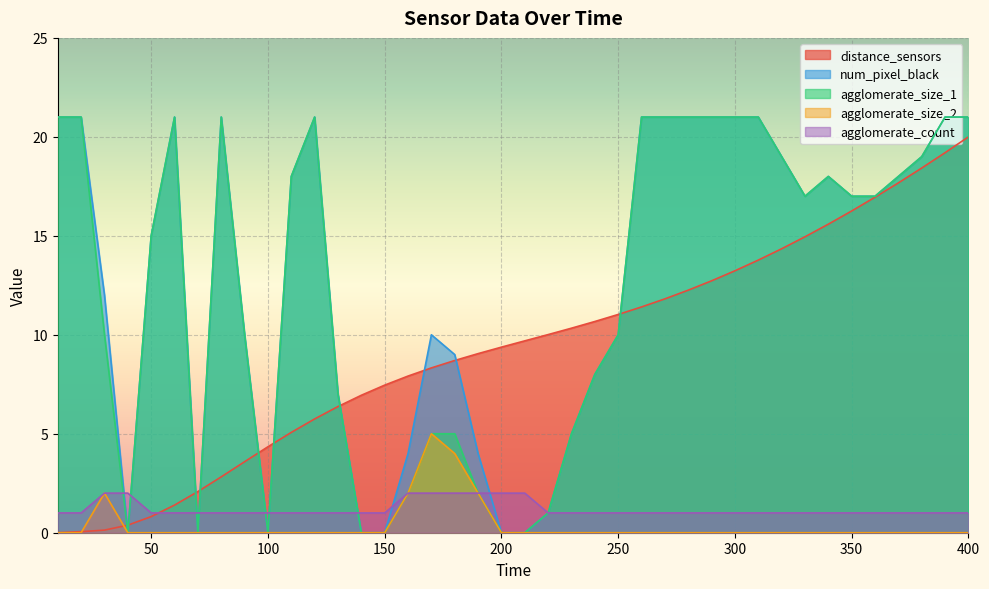

Between 130 and 160, which is larger?

160